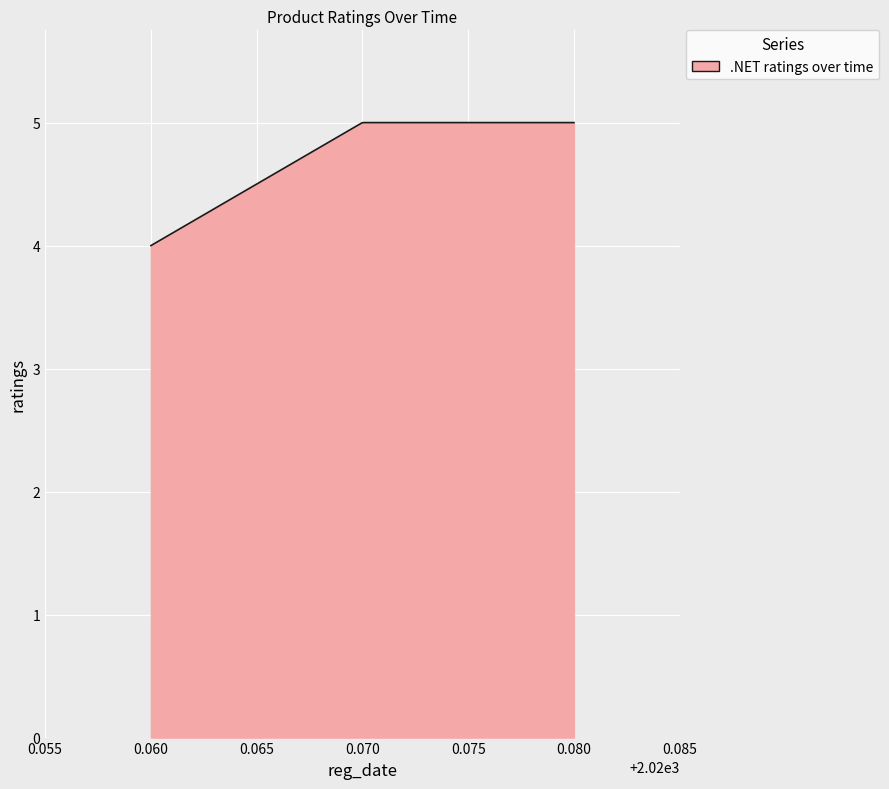

What is the smallest value displayed?

4.0